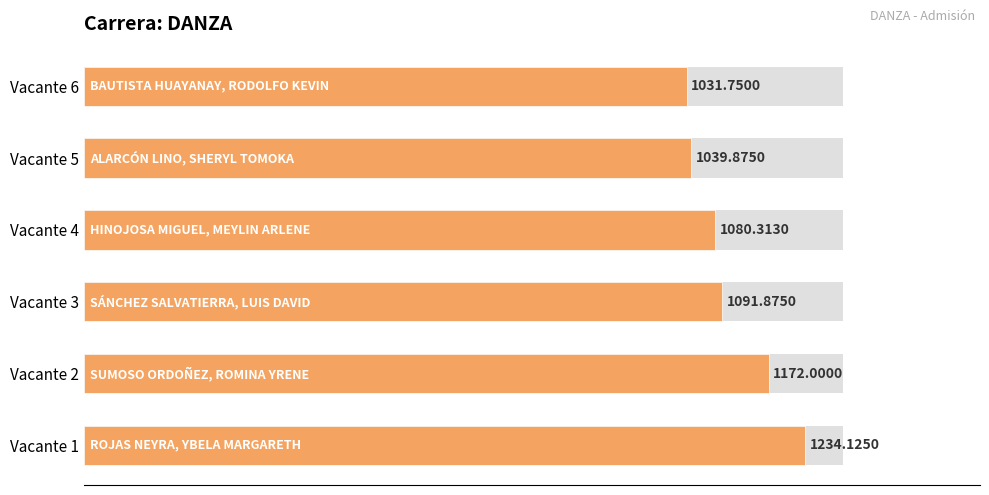

The value at Vacante 4 is 367.1. True or false?

False